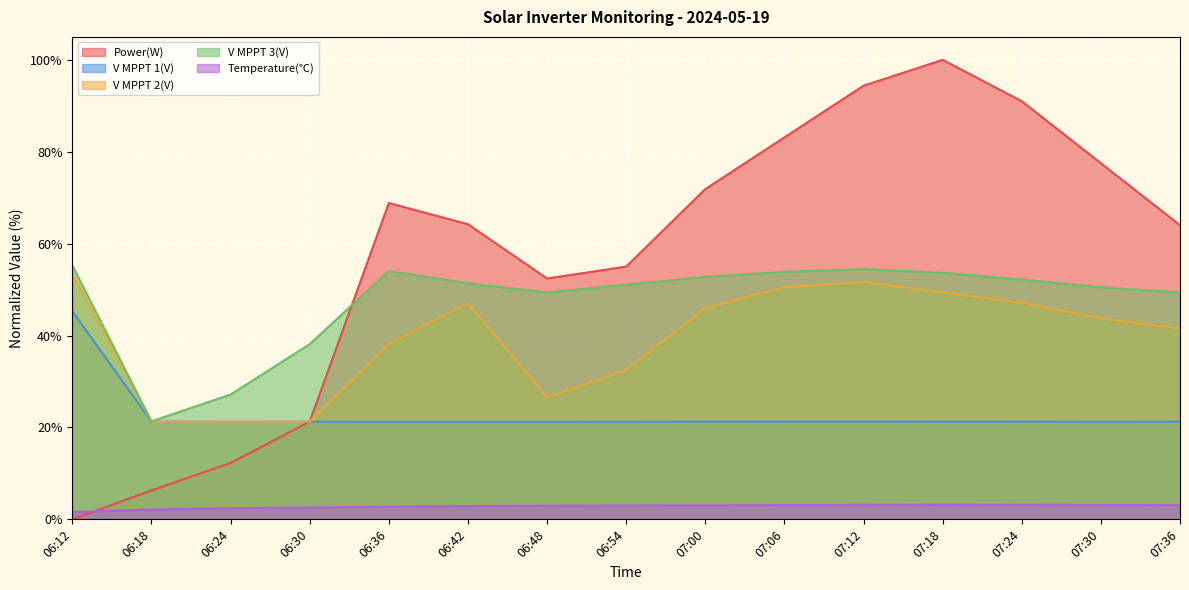

Which series has the largest total across all categories?

Power(W)